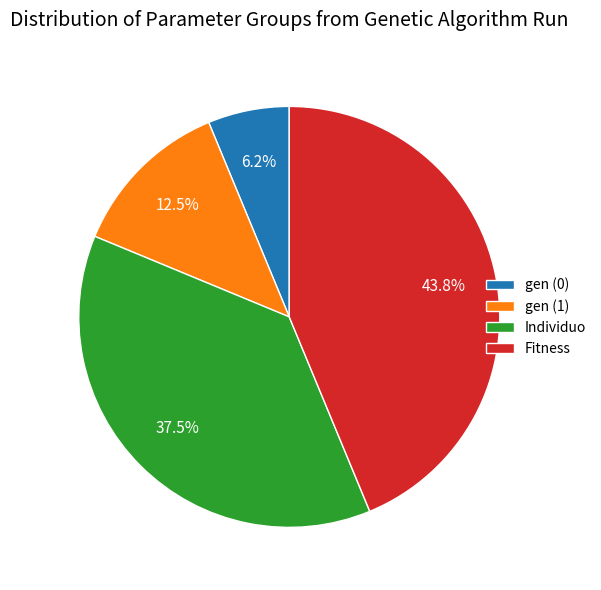

Is there a majority slice in this chart?

No